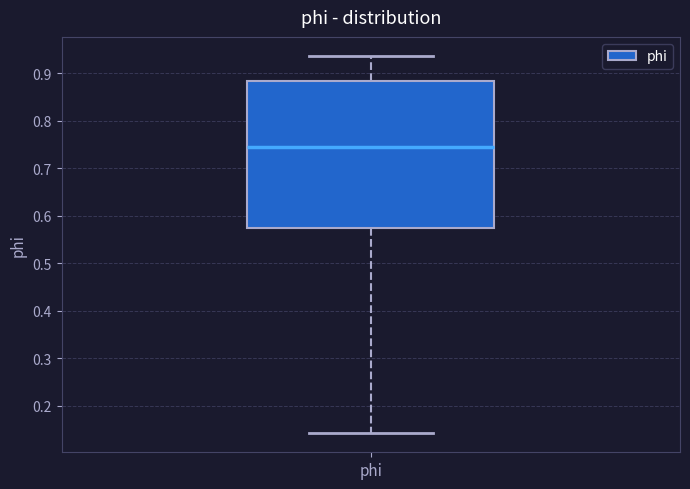

Where does the upper whisker of the box for phi end on the y-axis? The values are not printed on the chart, so give them approximately, as read against the axis.

0.94